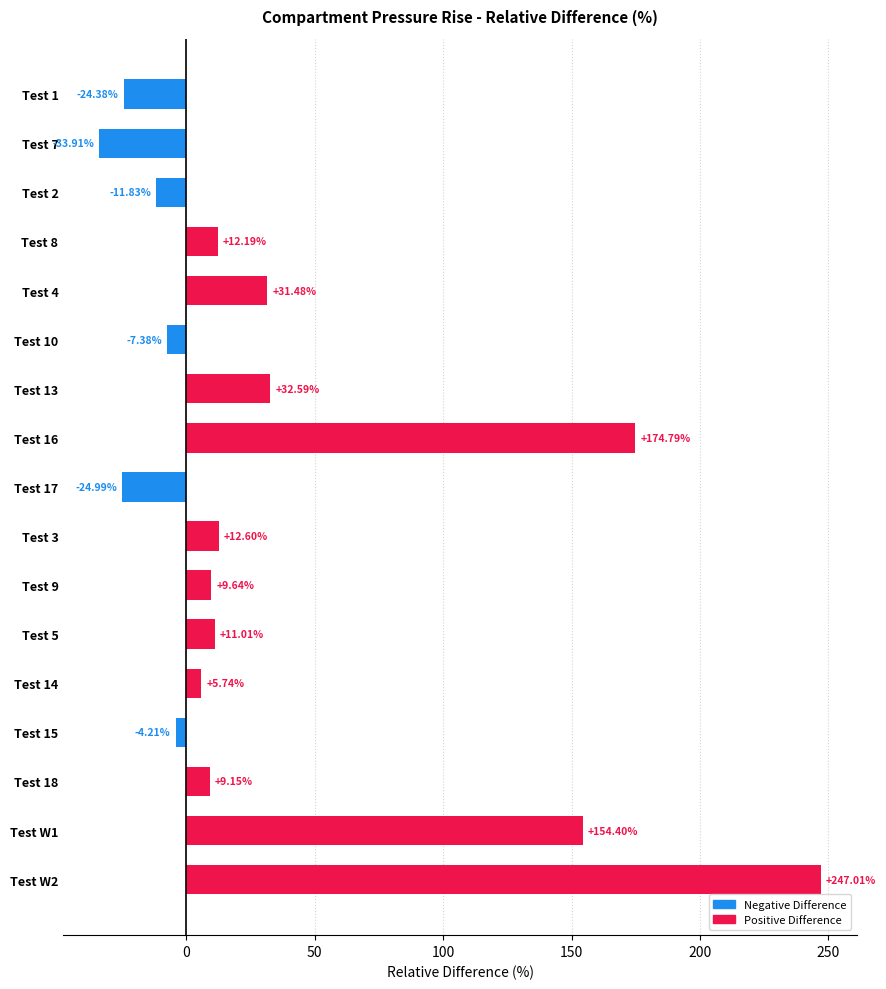

What is the difference between the maximum and minimum values?

280.9